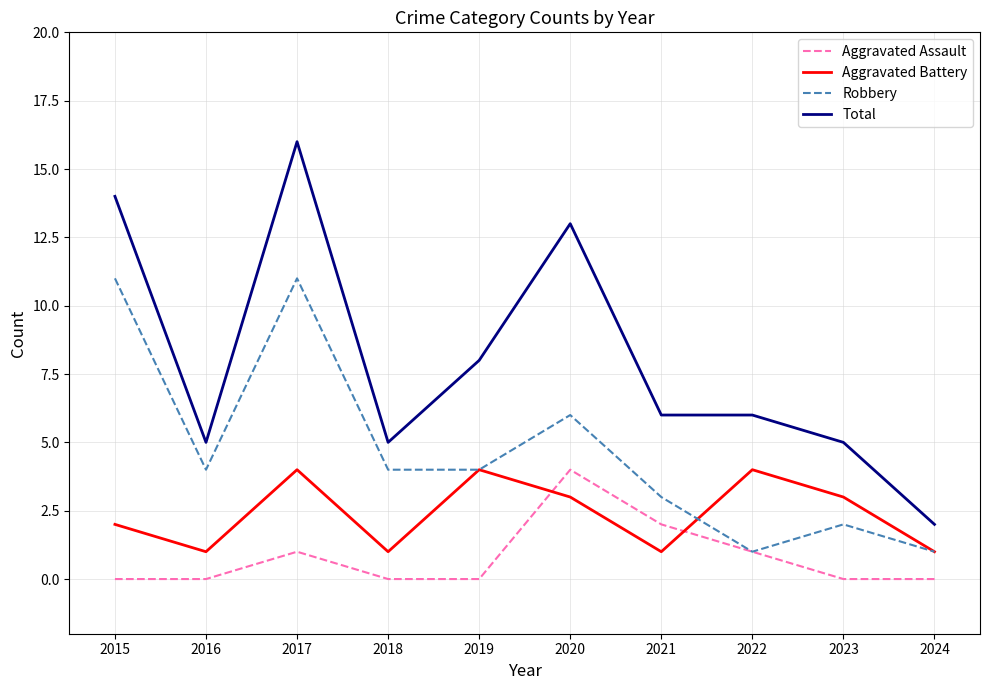

What is the spread (max minus min) of values at 2021?

5